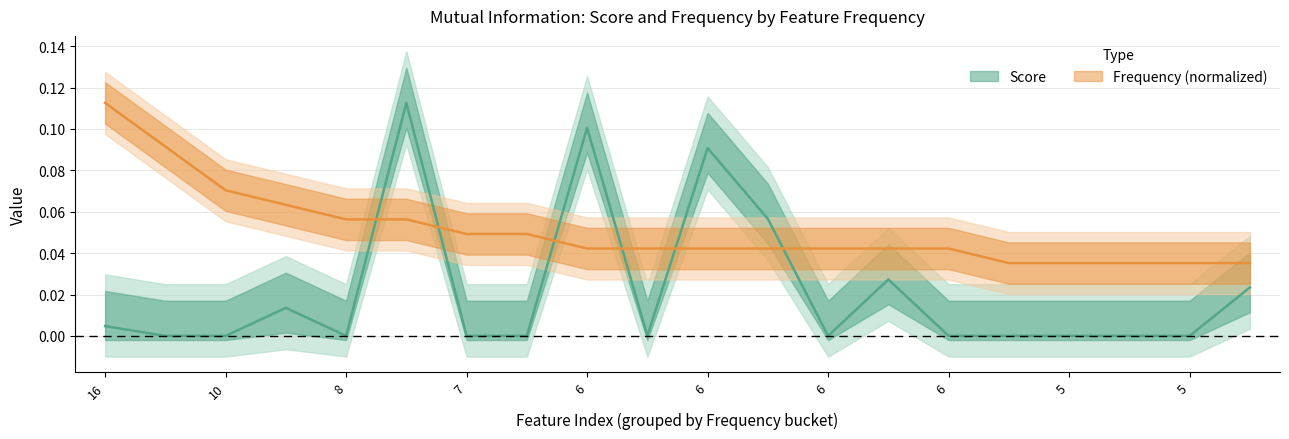

Between which two adjacent categories do Frequency and Score first intersect?

8 and 8